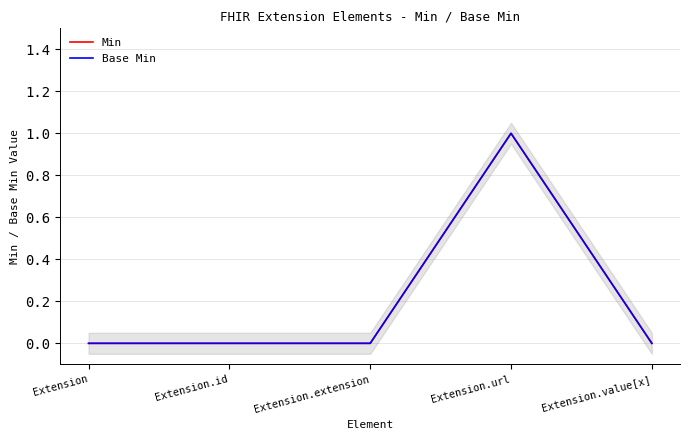

Is this an area chart (filled region under the line)?

No